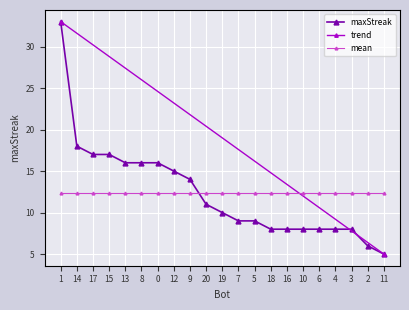

Approximately how many times larger is the value at 14 compared to 13?

1.1